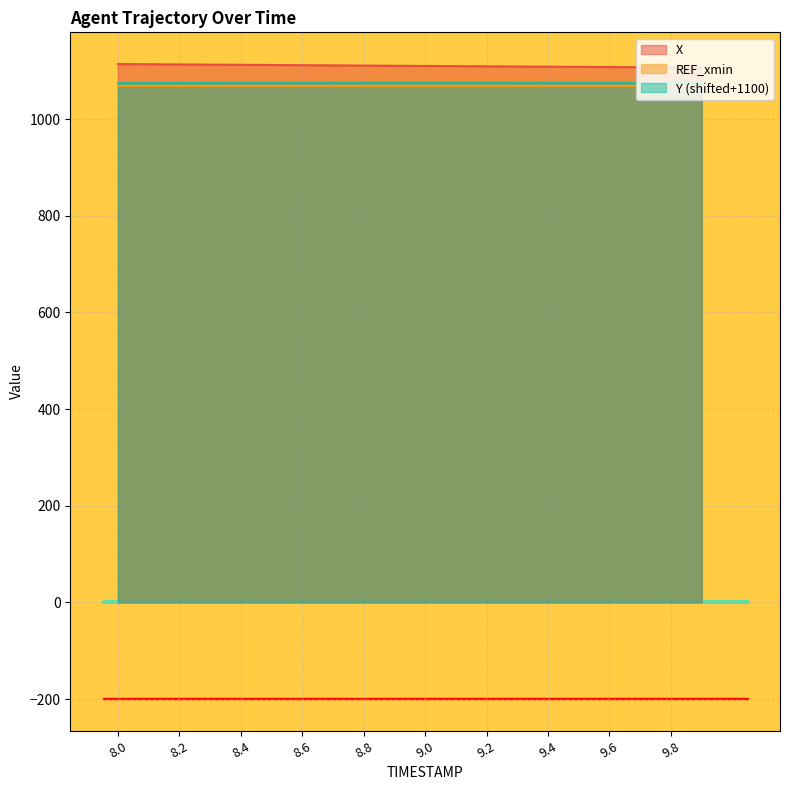

Count the number of categories in the chart.

20